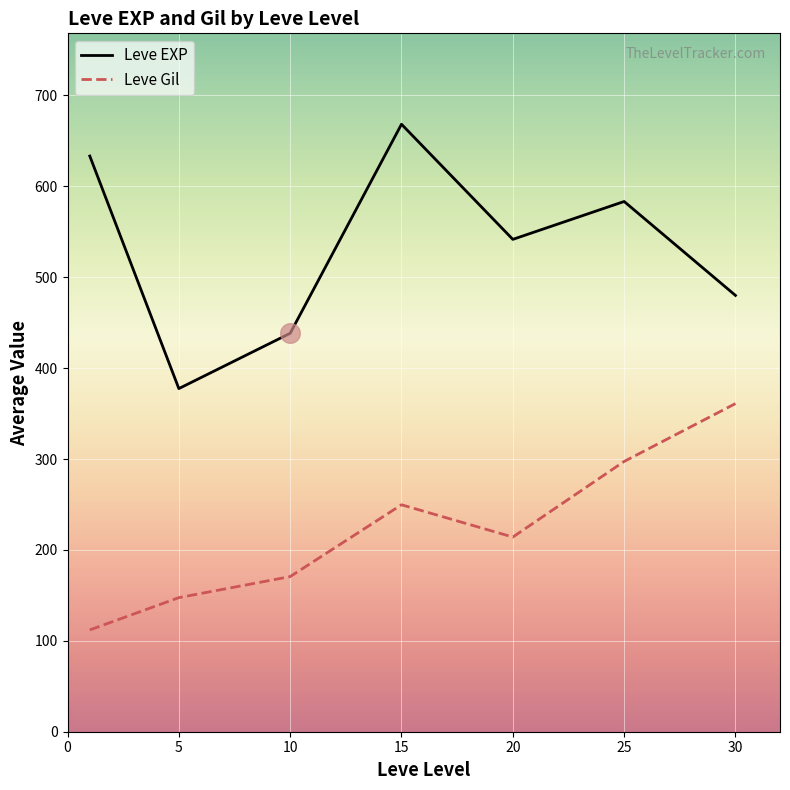

What are all the series names shown in the legend?

Leve EXP, Leve Gil